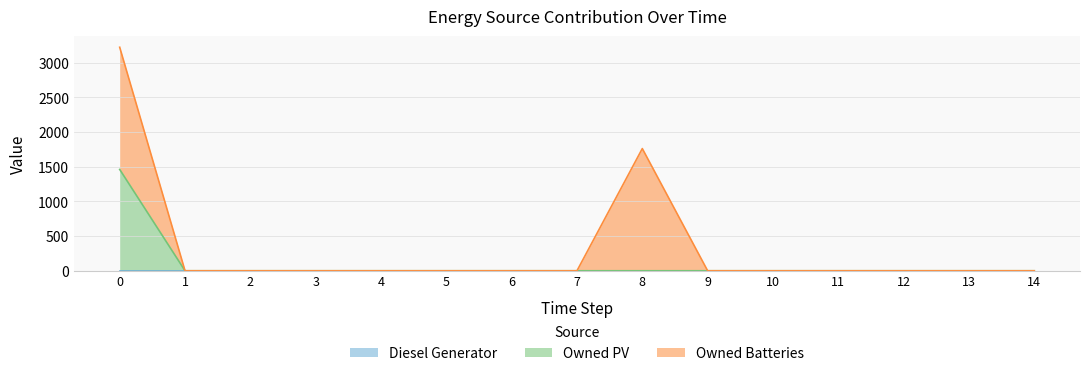

Between which two adjacent categories do Owned Batteries and Diesel Generator first intersect?

9 and 10